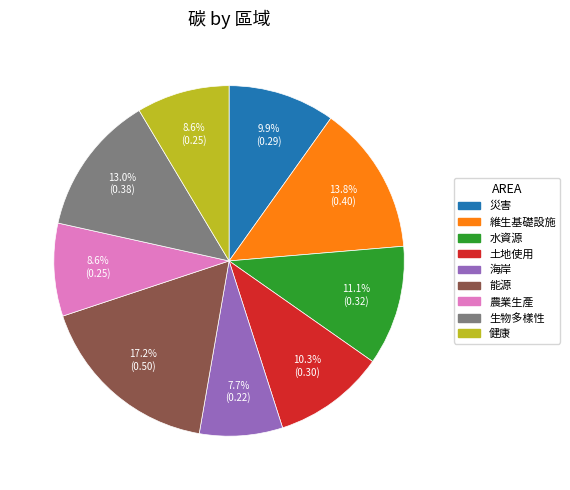

Combined, do 海岸 and 災害 account for over 50%?

No